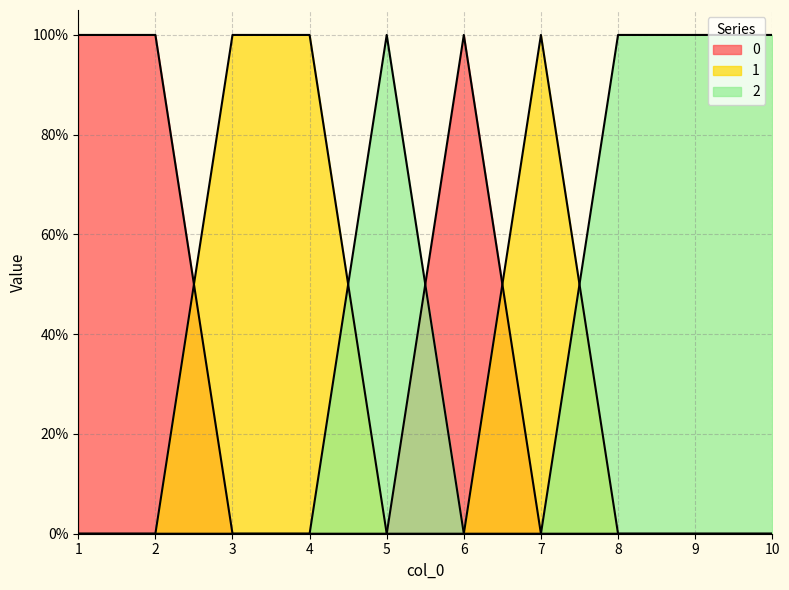

How many values in 1 are above zero?

3